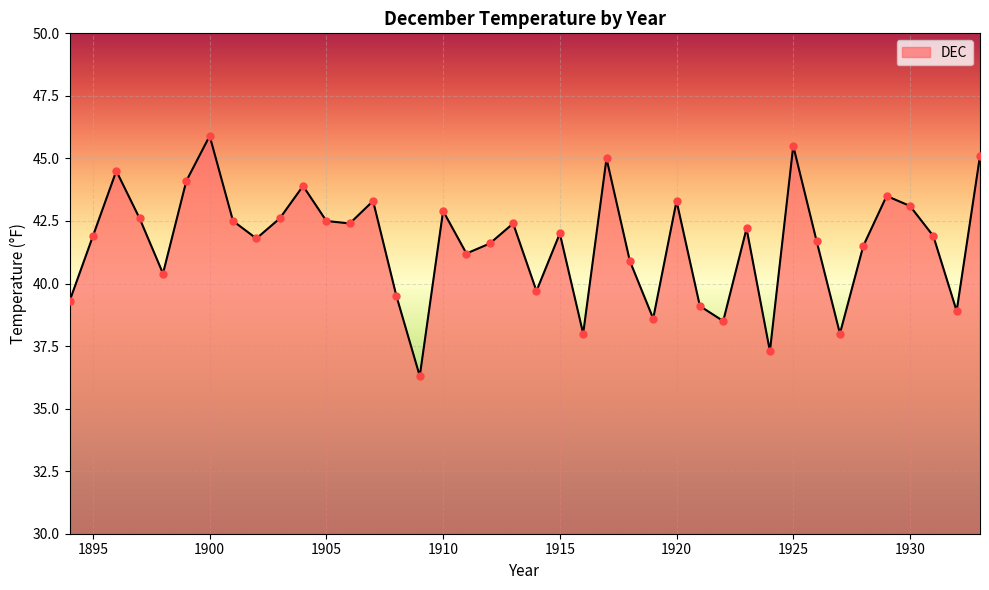

What is the difference between the maximum and minimum values?

9.6